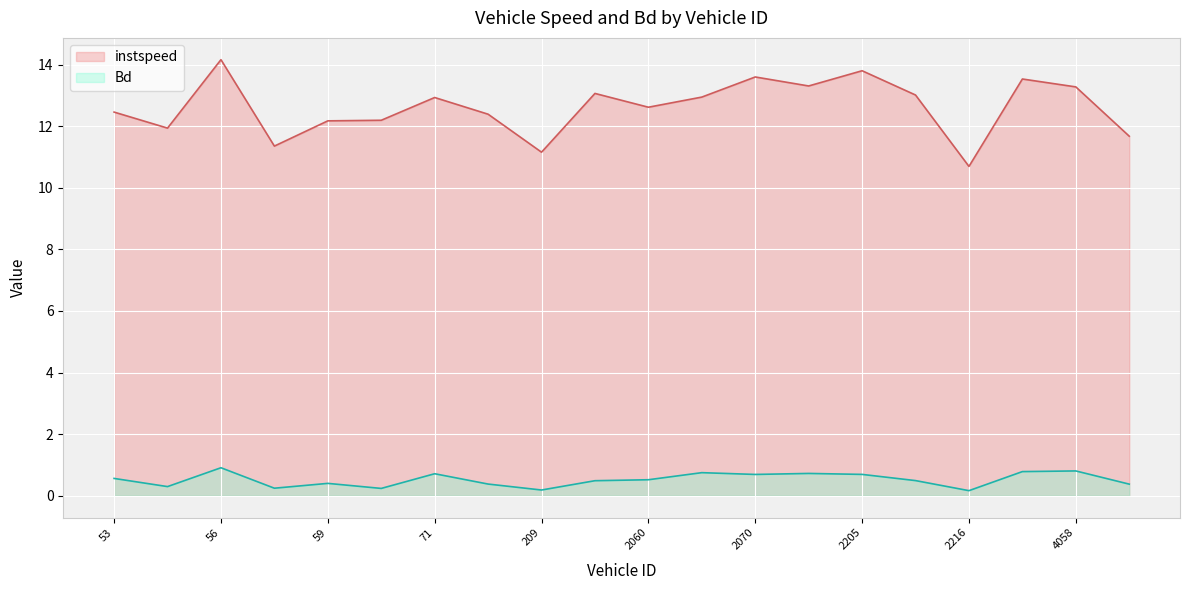

Which series changed the most between 2205 and 2209?

instspeed